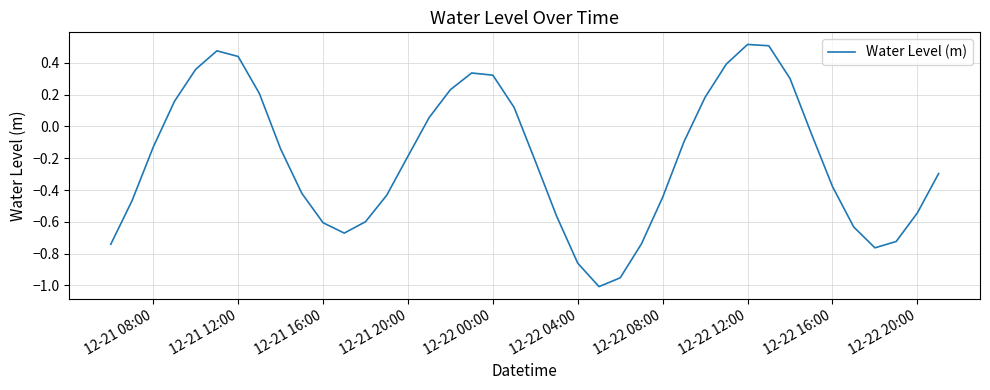

How many values are below 0?

25